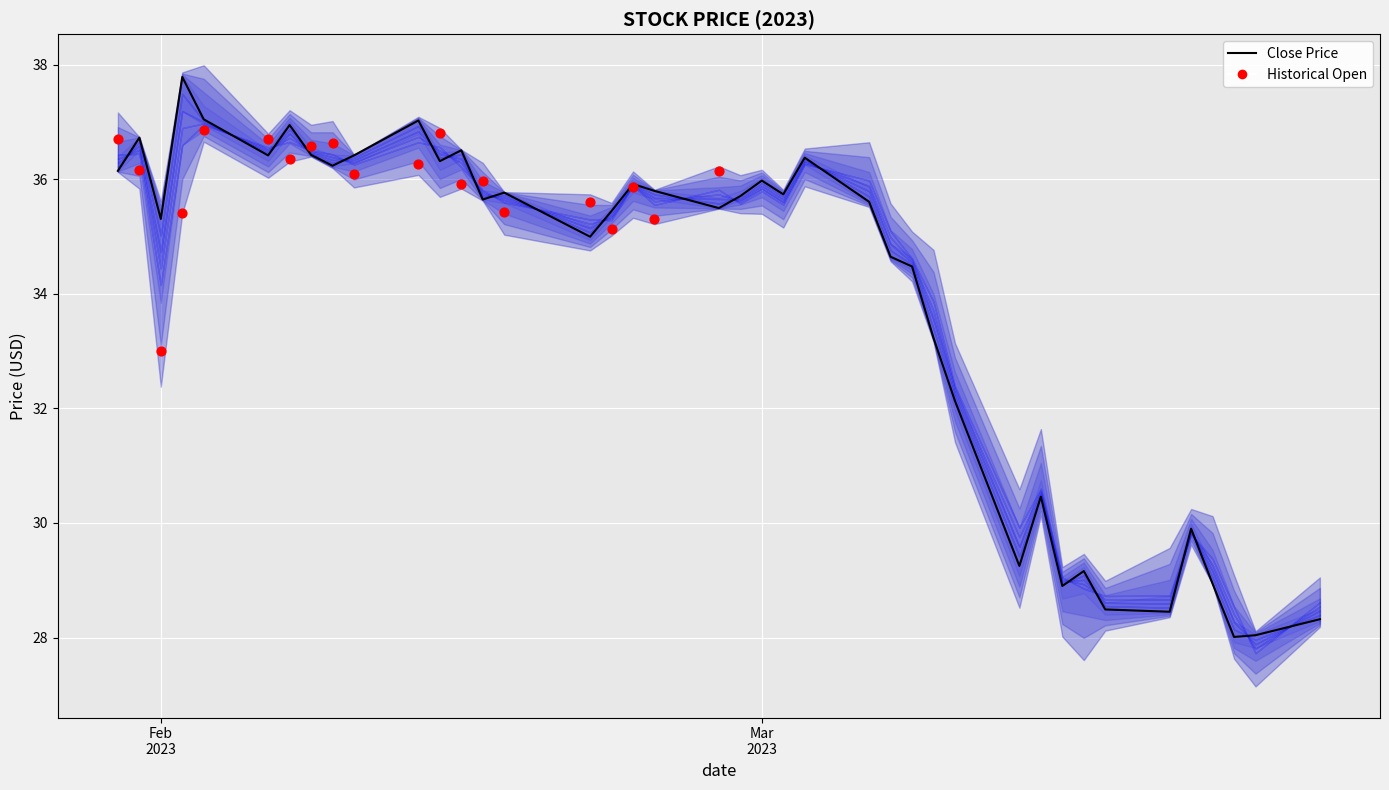

At how many categories does at least one series exceed 32?

29